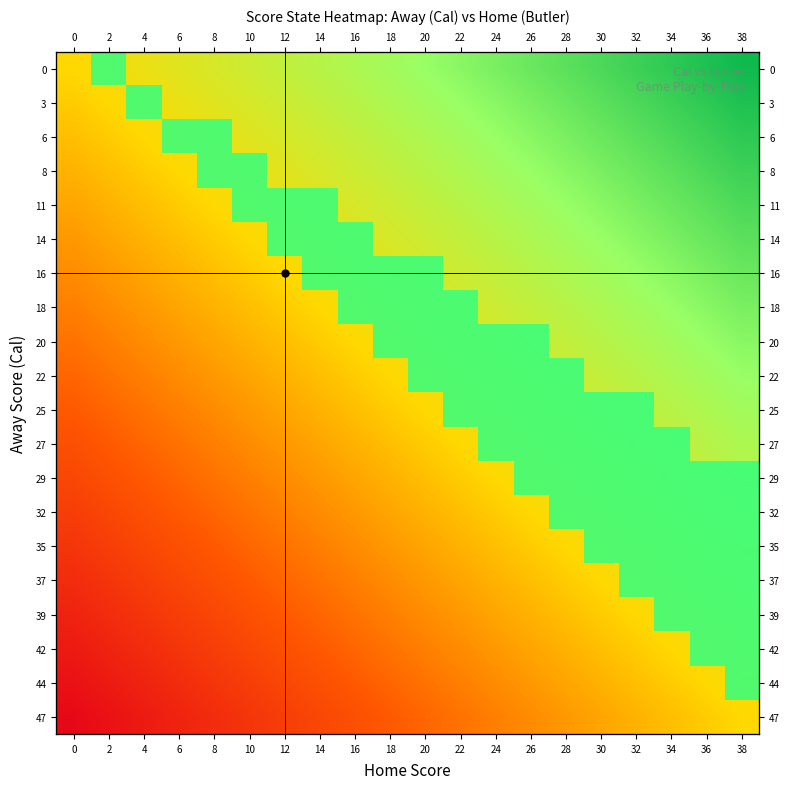

What is the difference between the second highest and minimum values in the 29 series?

2